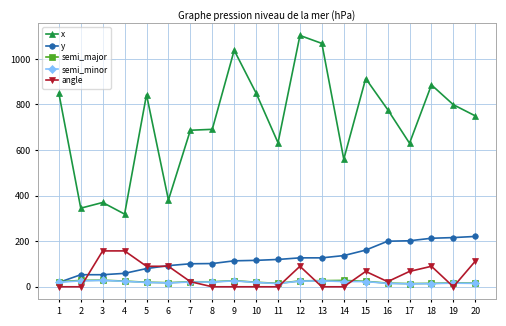

True or false: angle has a value of 157.5 at 4.

True